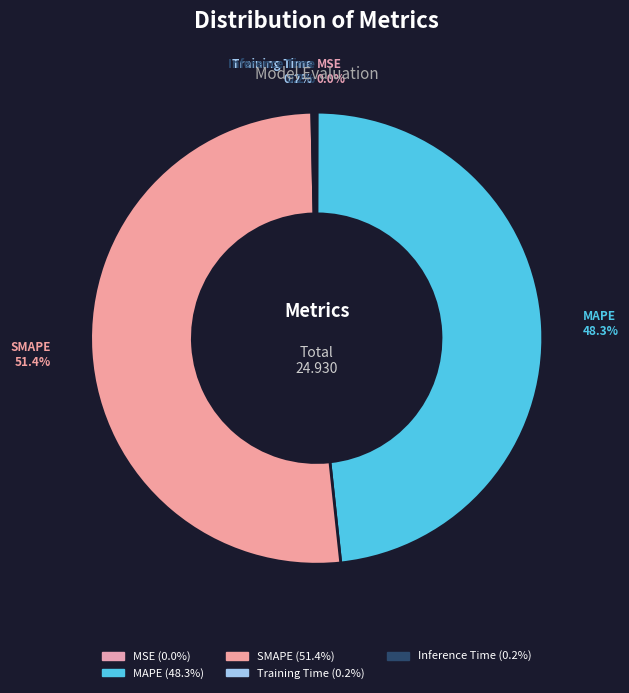

What is the ratio of the value at SMAPE to the value at MAPE?

1.1